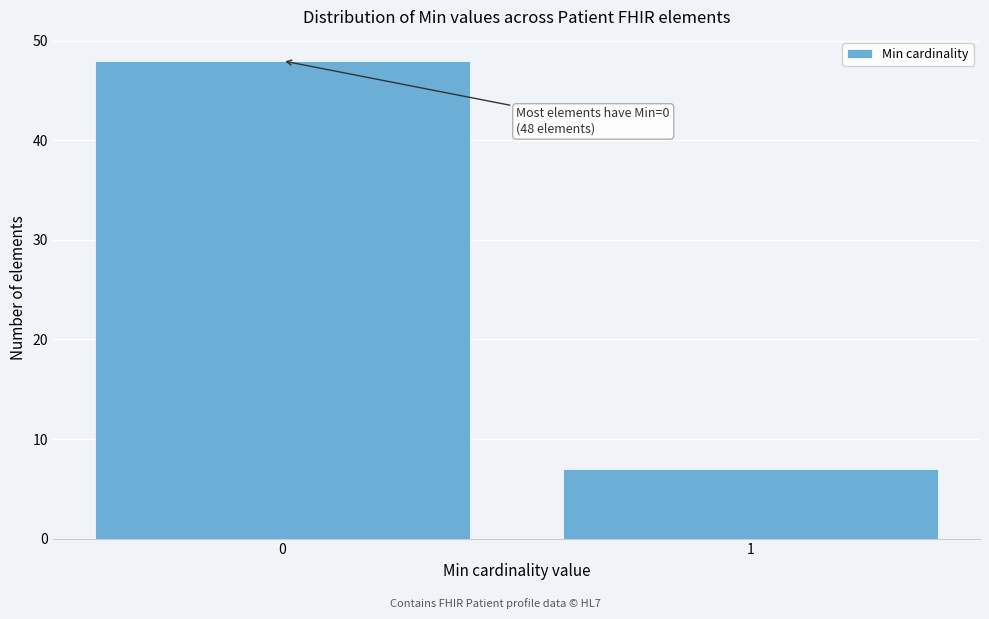

Reading left to right, transcribe all the data shown in this chart.

0=48	1=7